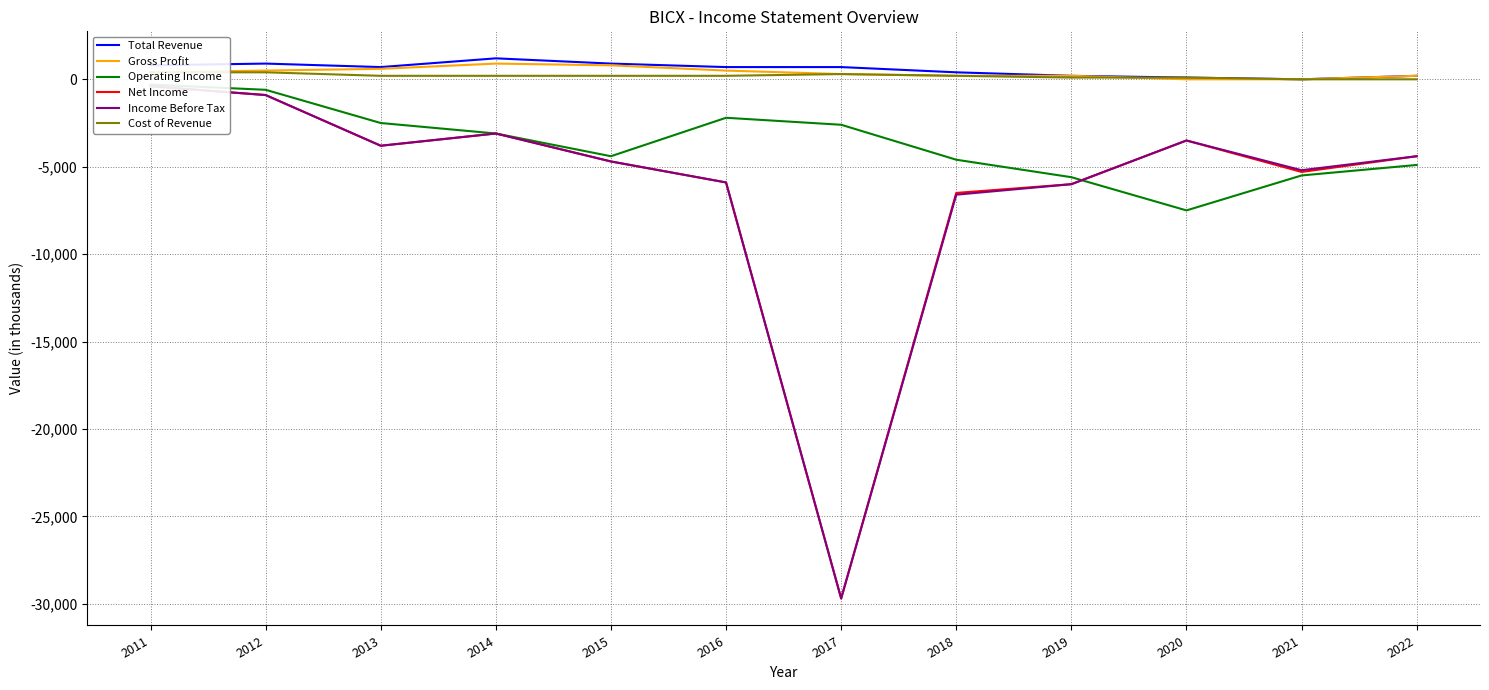

At which category does the chart reach its peak across all series?

2014